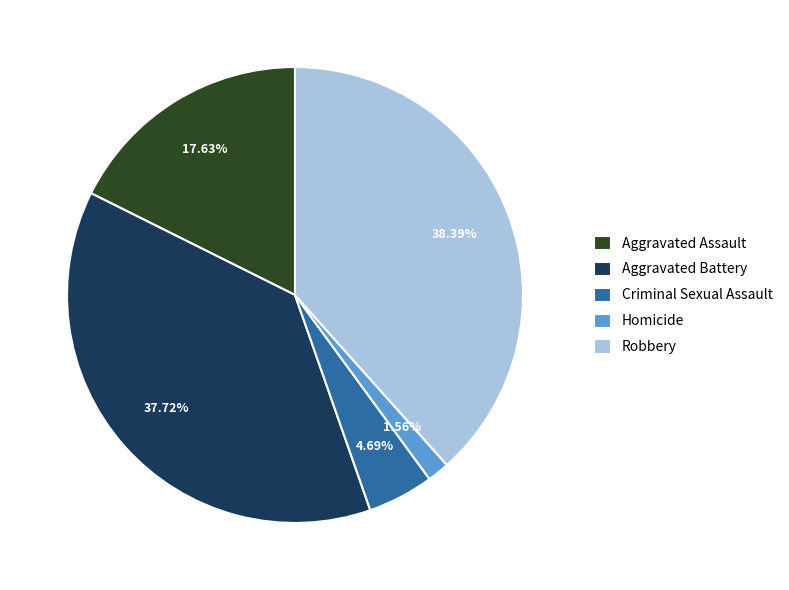

Which slice is the smallest?

Homicide